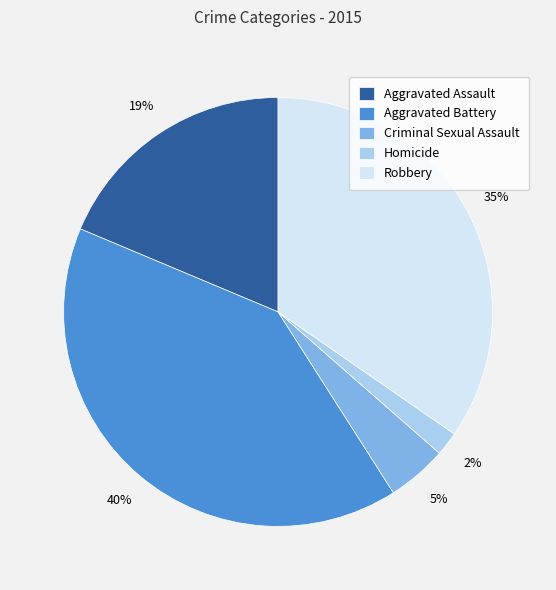

Which category has the smallest portion of the pie?

Homicide